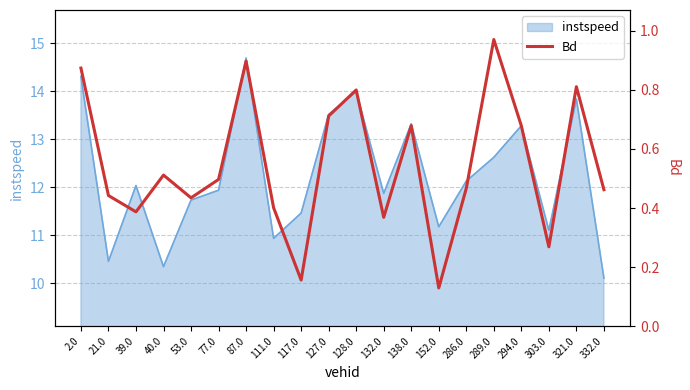

Is it true that instspeed equals 10.9 at 111.0?

True